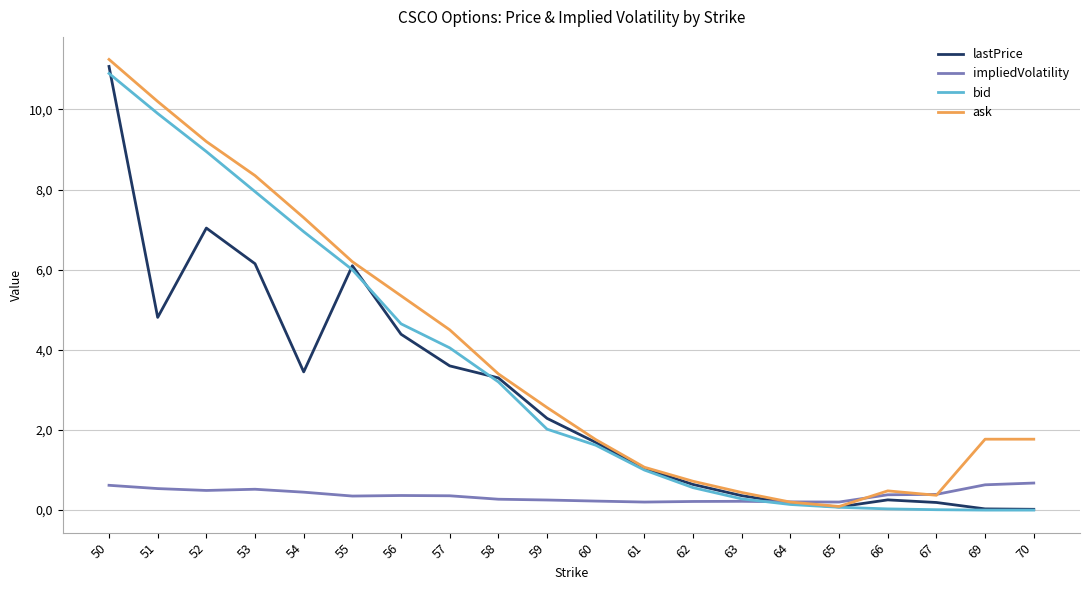

True or false: lastPrice and ask intersect in this chart.

False